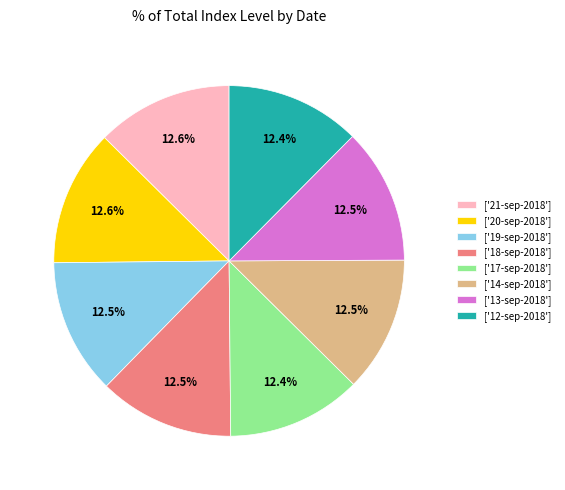

Is there a majority slice in this chart?

No